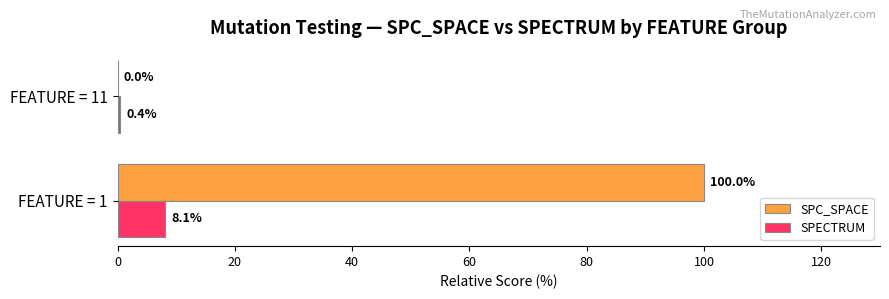

Where is SPECTRUM nearest to the value 4?

FEATURE = 11